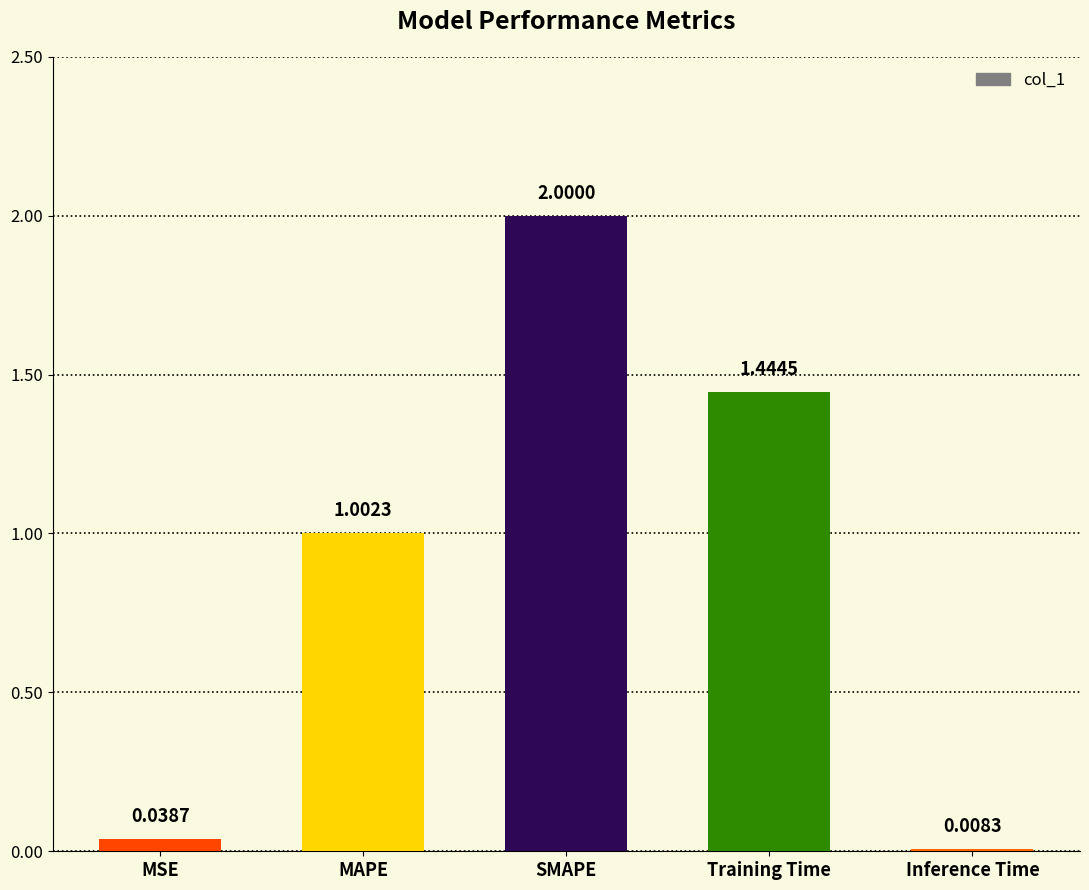

What is the average value?

0.9